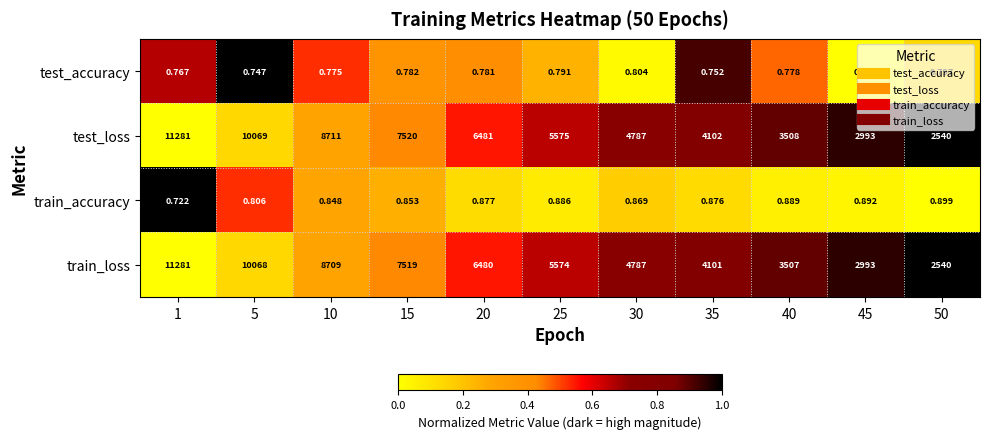

What is the difference between the highest and lowest values at 50?

2539.2